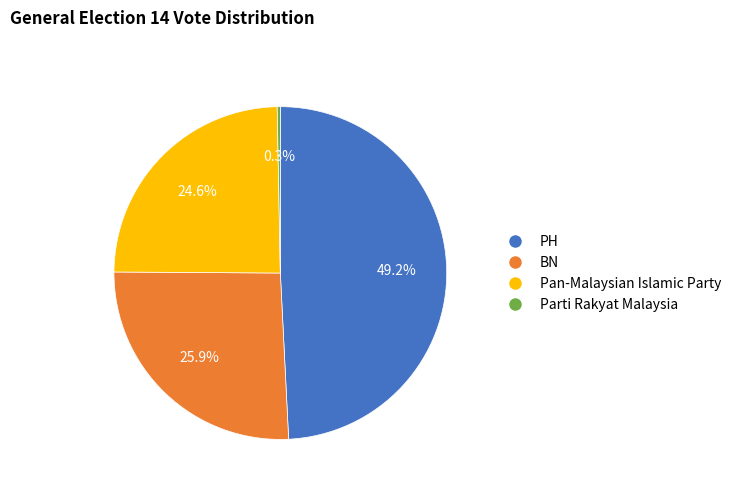

Between PH and Pan-Malaysian Islamic Party, which is larger?

PH